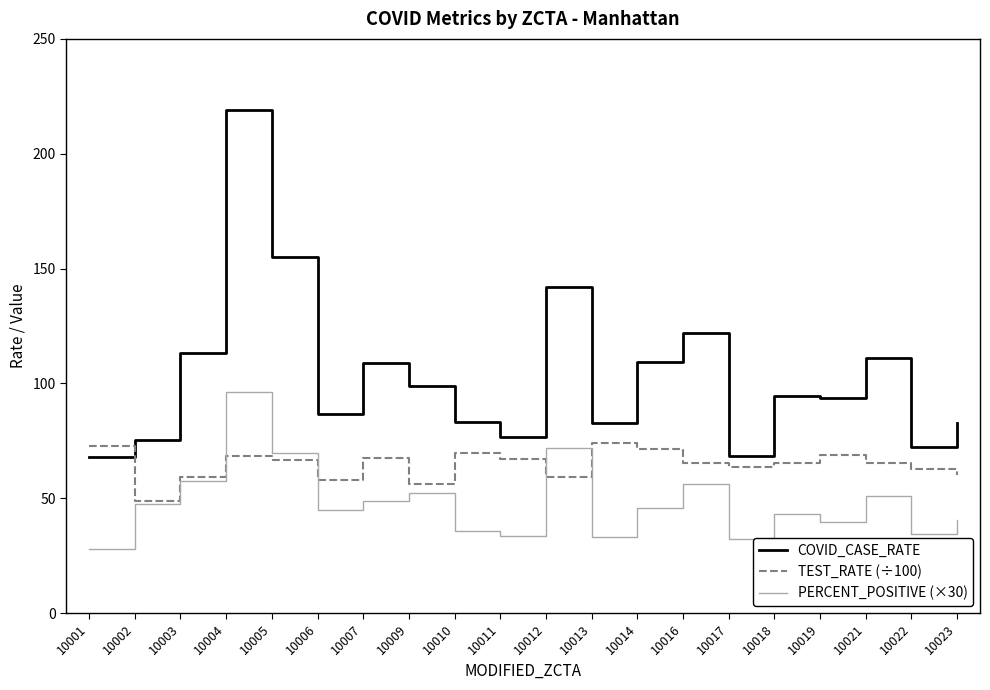

What is the difference between the maximum and minimum values in the COVID_CASE_RATE series?

151.2